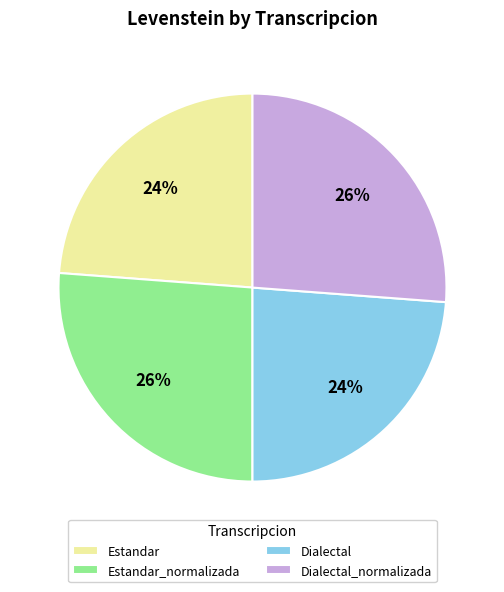

Does Dialectal_normalizada account for over 50% of the chart?

No